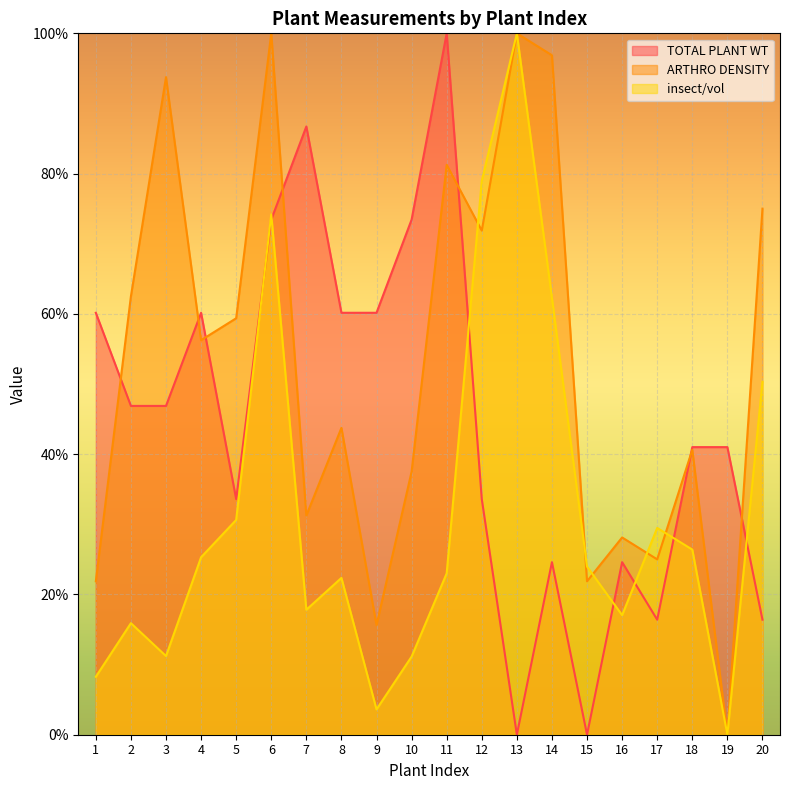

Which series has the widest spread of values?

TOTAL PLANT WT